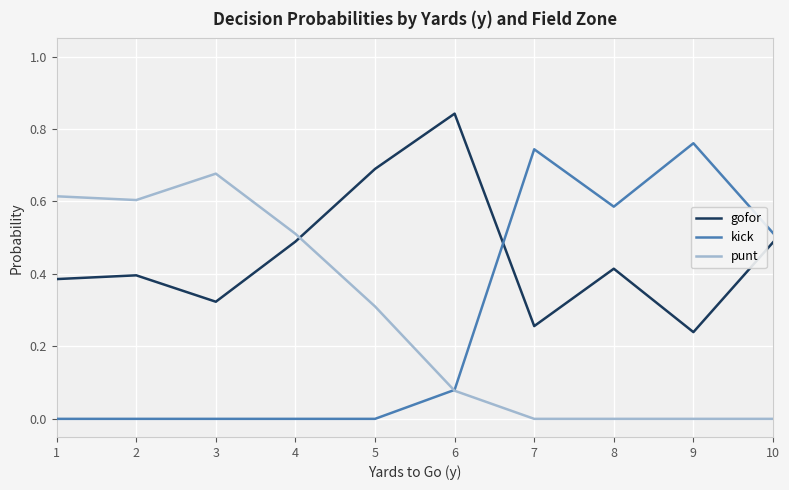

Which series has the largest total across all categories?

gofor